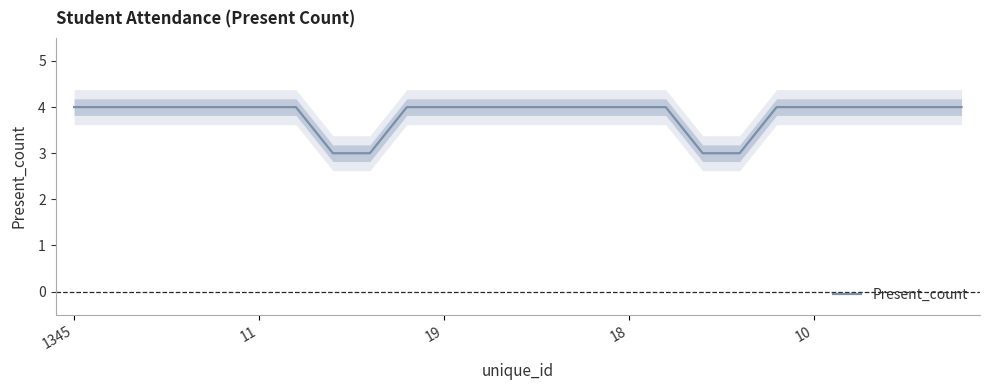

The value of Present_count at 18 is 6. True or false?

False